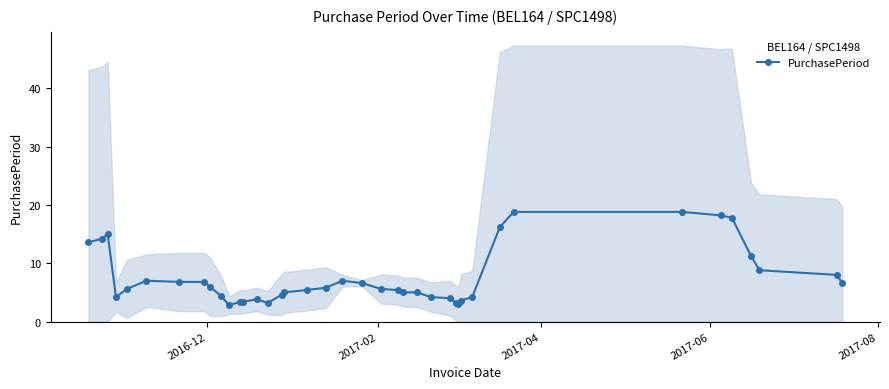

How many points are higher than both their immediate neighbors (excluding endpoints)?

4